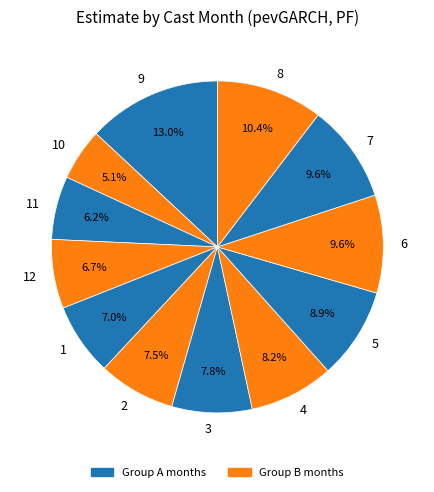

Combined, what portion of the pie is 11 and 2?

13.7%